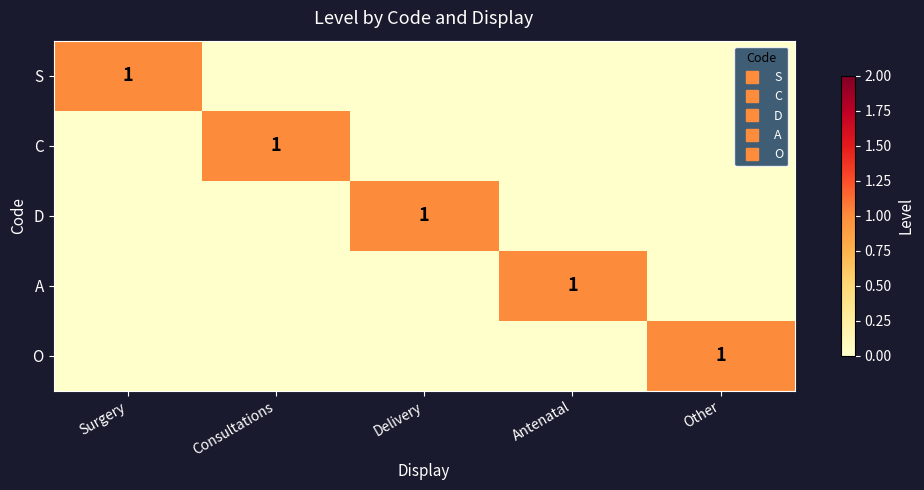

At which label is A closest to 0?

Surgery